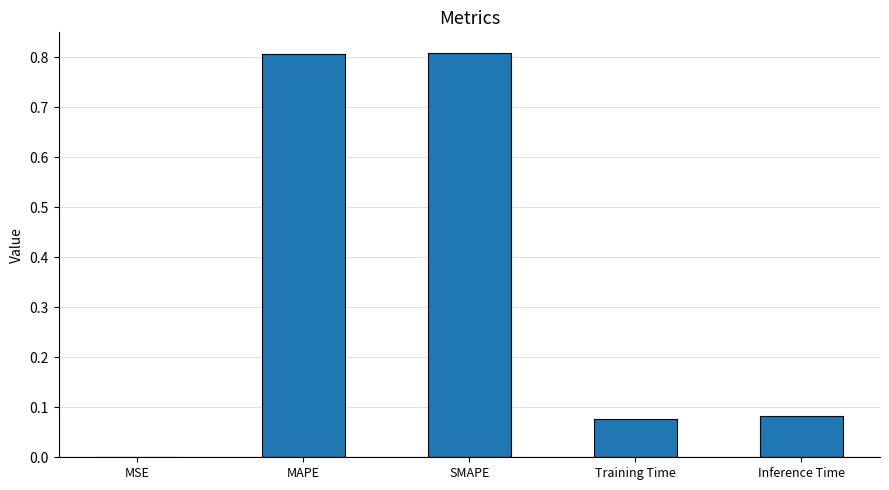

Between MAPE and Training Time, which is larger?

MAPE